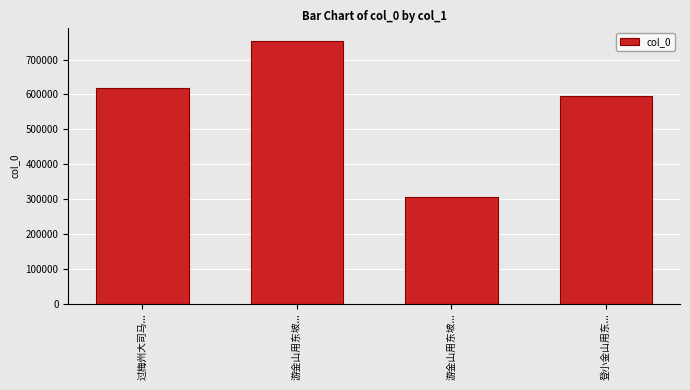

Reading right to left, list all the values displayed in this chart.

登小金山用东...=596556	游金山用东坡...=305072	游金山用东坡...=752270	过梅州大司马...=618351